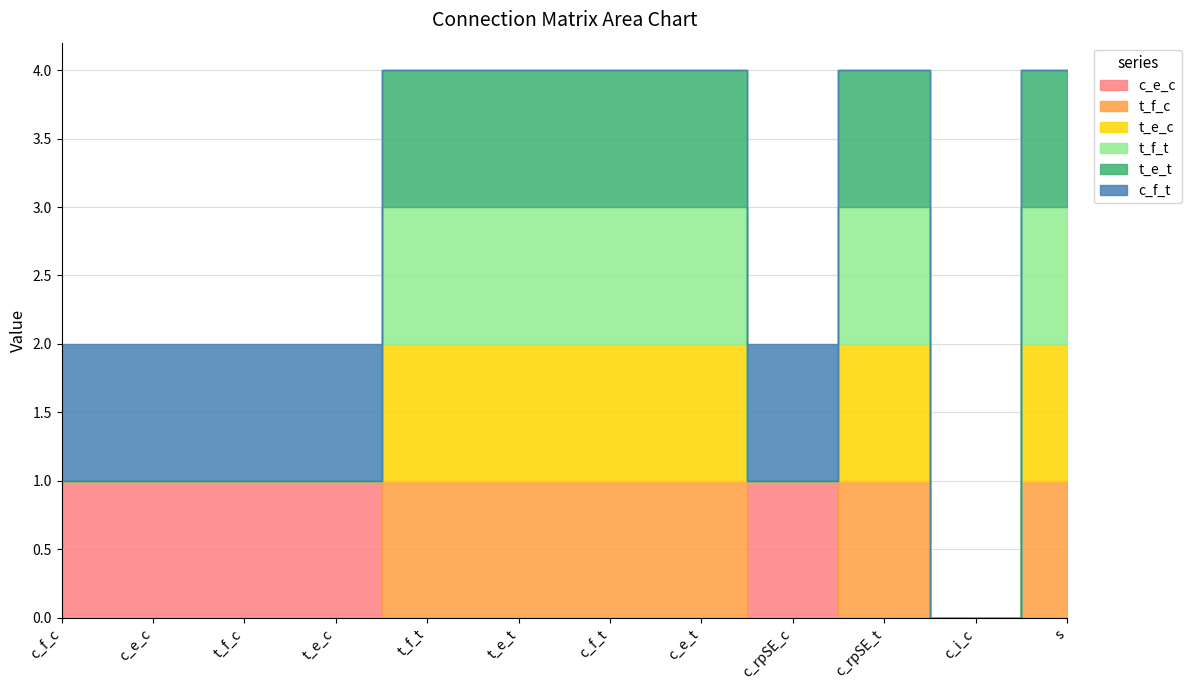

True or false: t_e_t and t_f_c cross at least once.

False